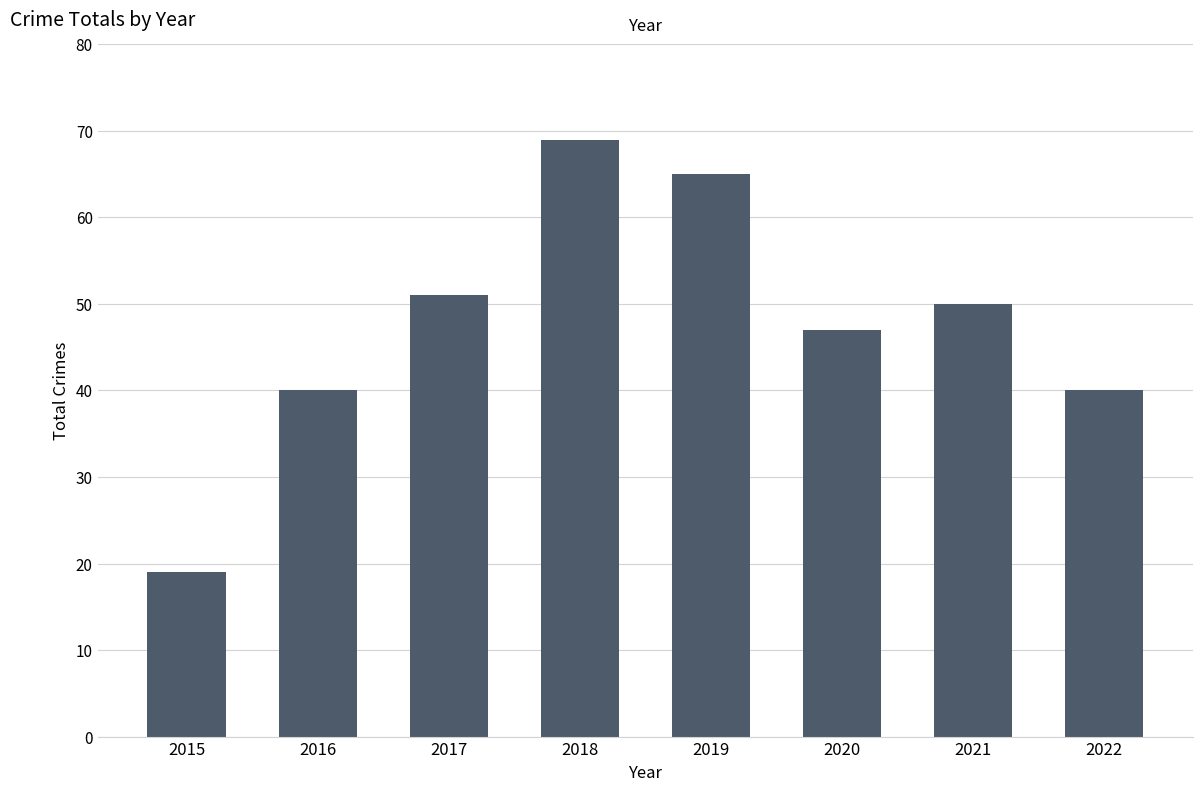

What is the difference between the values at 2018 and 2016?

29